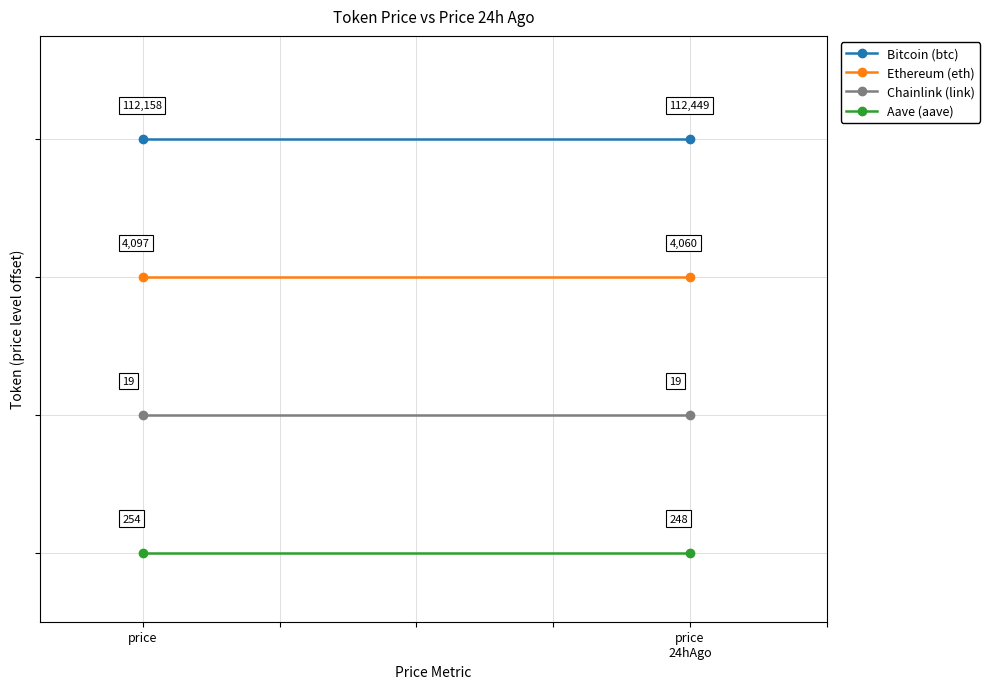

True or false: Chainlink (link) has a value of 2 at price
24hAgo.

True